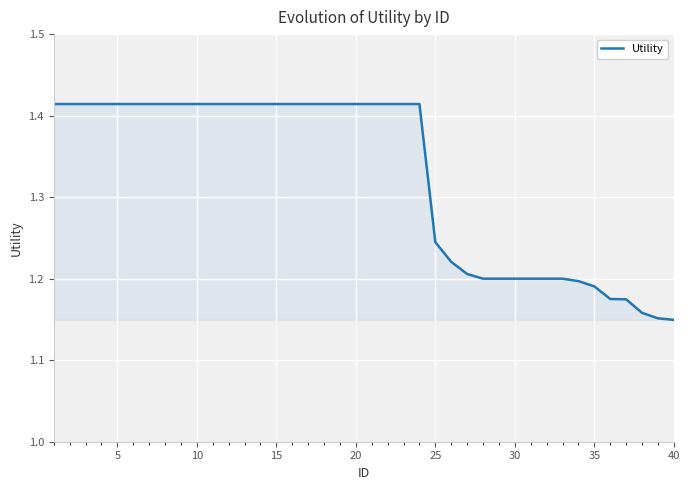

What is the difference between the maximum and minimum values?

0.3